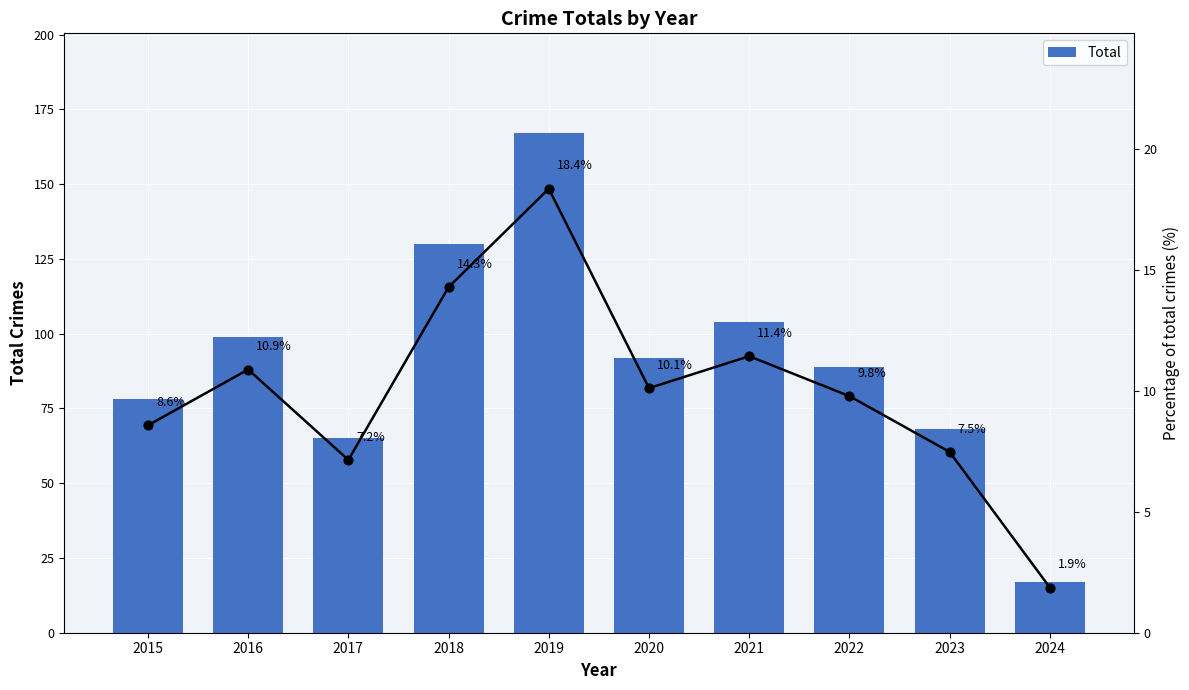

What is the change in value from 2015 to 2024?

-61